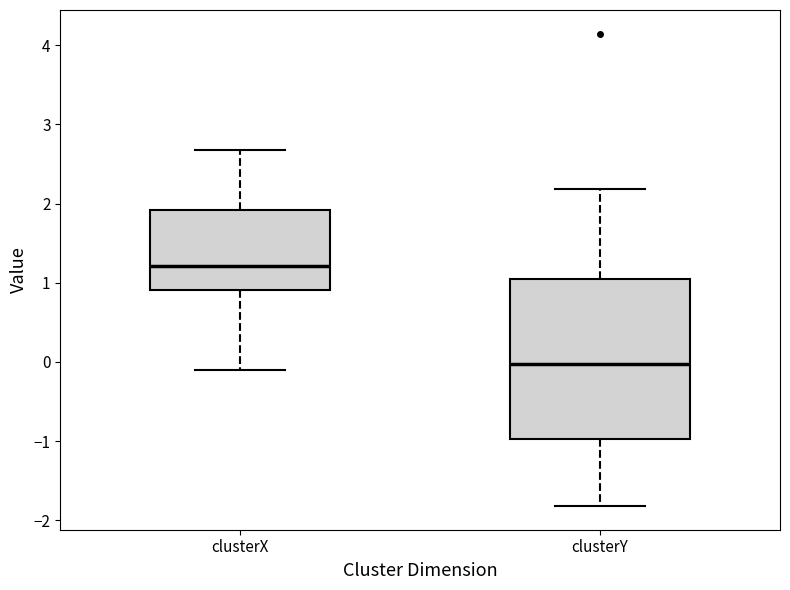

Where does the lower whisker of the box for clusterY end on the y-axis? The values are not printed on the chart, so give them approximately, as read against the axis.

-1.8